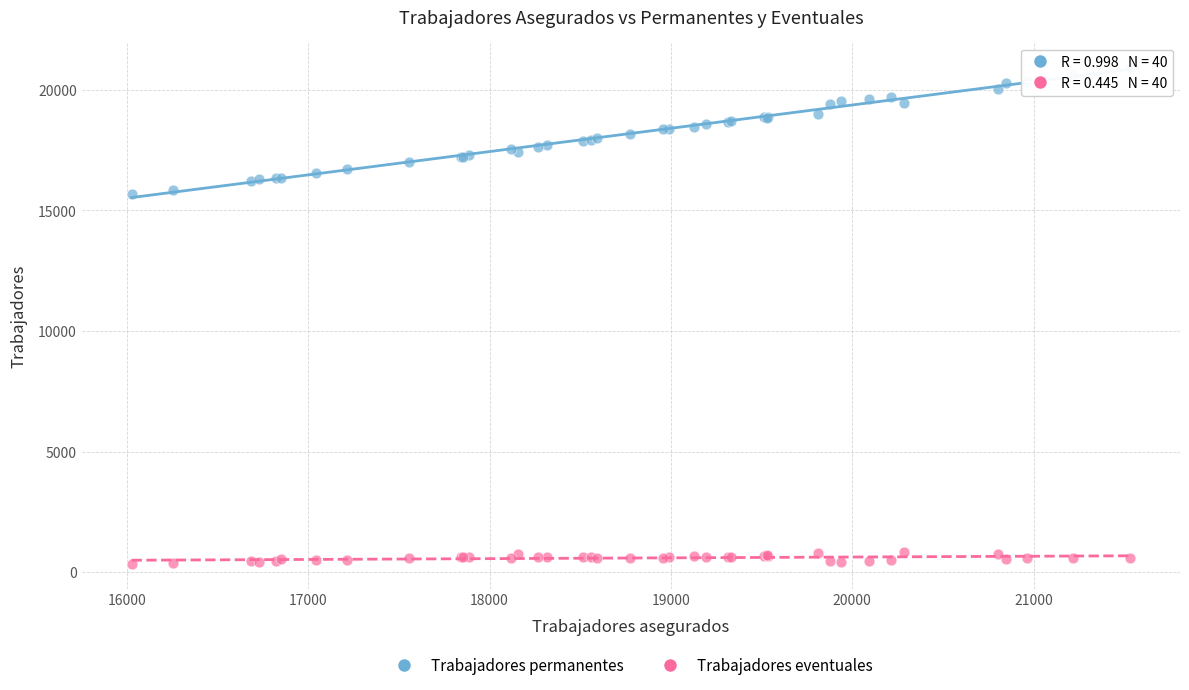

Which series reaches the minimum Y coordinate?

Trabajadores eventuales